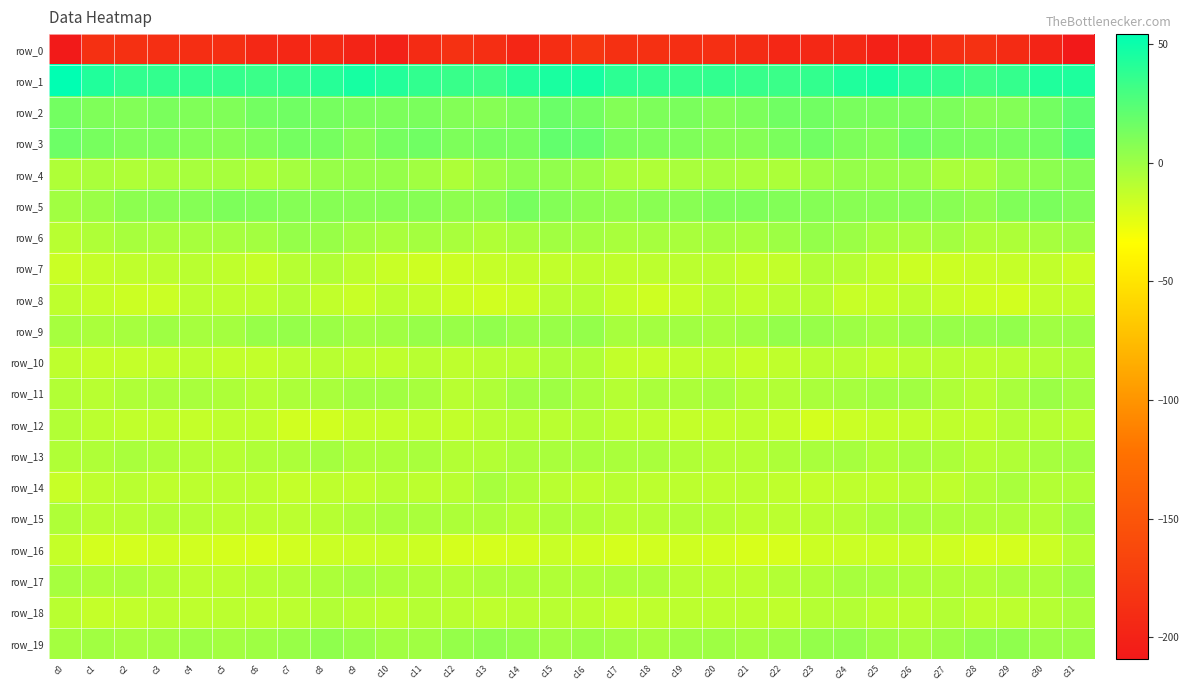

How many values in the row_18 series exceed -10?

12